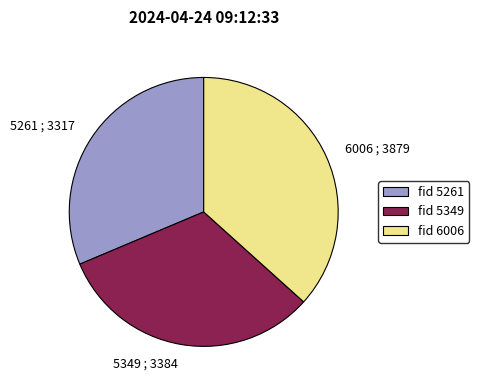

Count the number of slices in the pie.

3